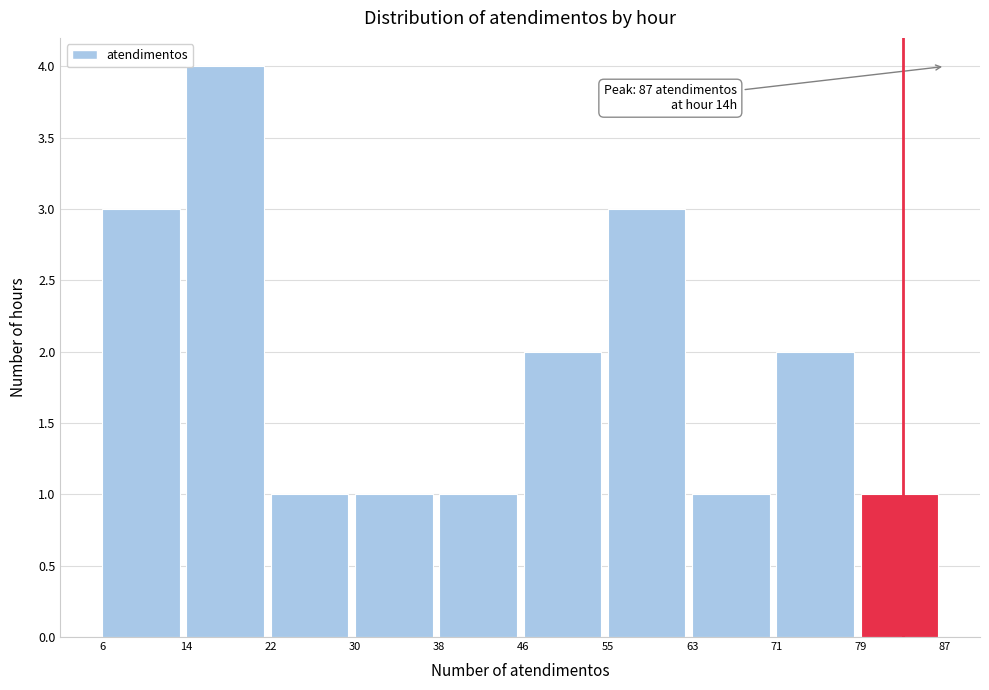

Which range on the x-axis has the tallest bar?

14 to 22